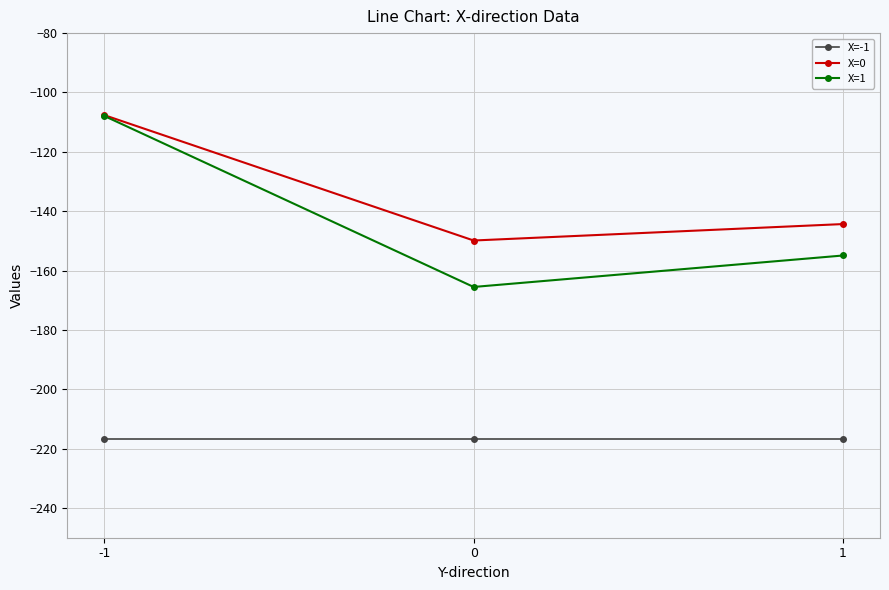

At 1, list the series in order from largest to smallest.

X=0, X=1, X=-1